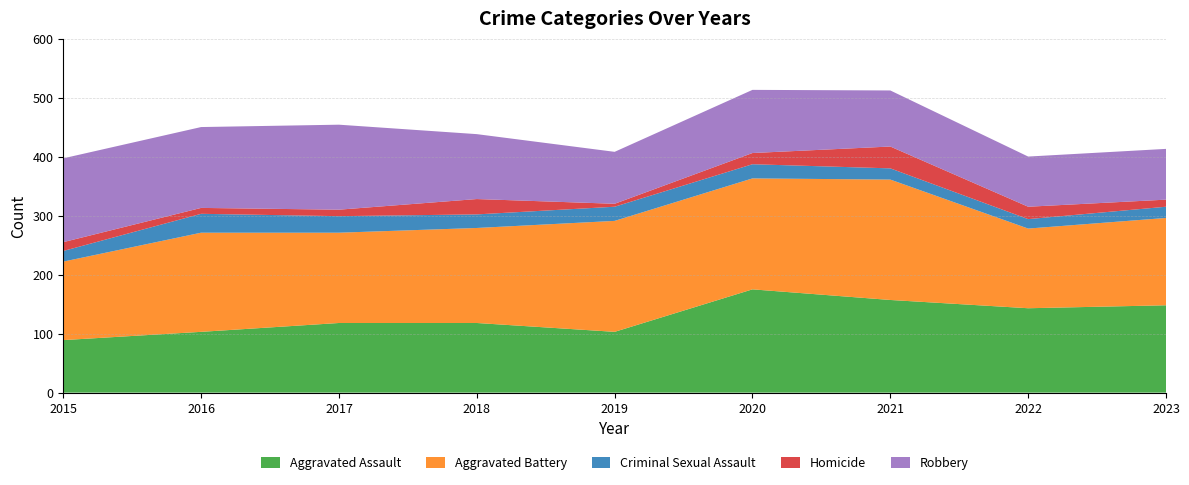

Reading left to right, extract all data points from this chart.

Aggravated Assault: 2015=89	2016=103	2017=118	2018=118	2019=103	2020=175	2021=157	2022=143	2023=148
Aggravated Battery: 2015=133	2016=168	2017=153	2018=161	2019=188	2020=188	2021=204	2022=135	2023=148
Criminal Sexual Assault: 2015=18	2016=32	2017=28	2018=23	2019=24	2020=24	2021=19	2022=16	2023=19
Homicide: 2015=15	2016=10	2017=11	2018=26	2019=5	2020=19	2021=37	2022=21	2023=12
Robbery: 2015=142	2016=137	2017=144	2018=110	2019=88	2020=107	2021=95	2022=85	2023=86